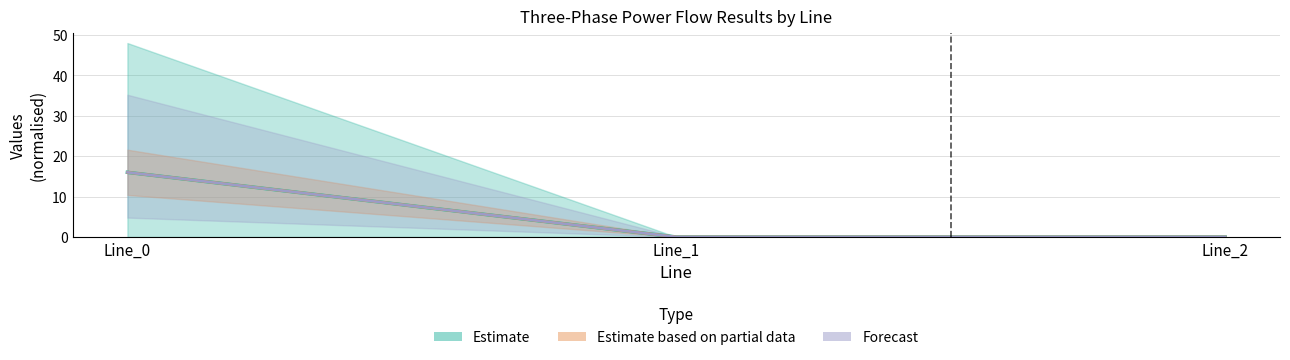

Read the pf_q_b_from_mvar value at Line_0.

16.0